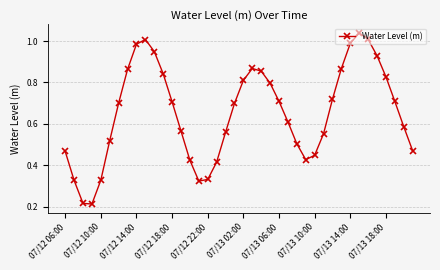

How many lines are shown in the chart?

1